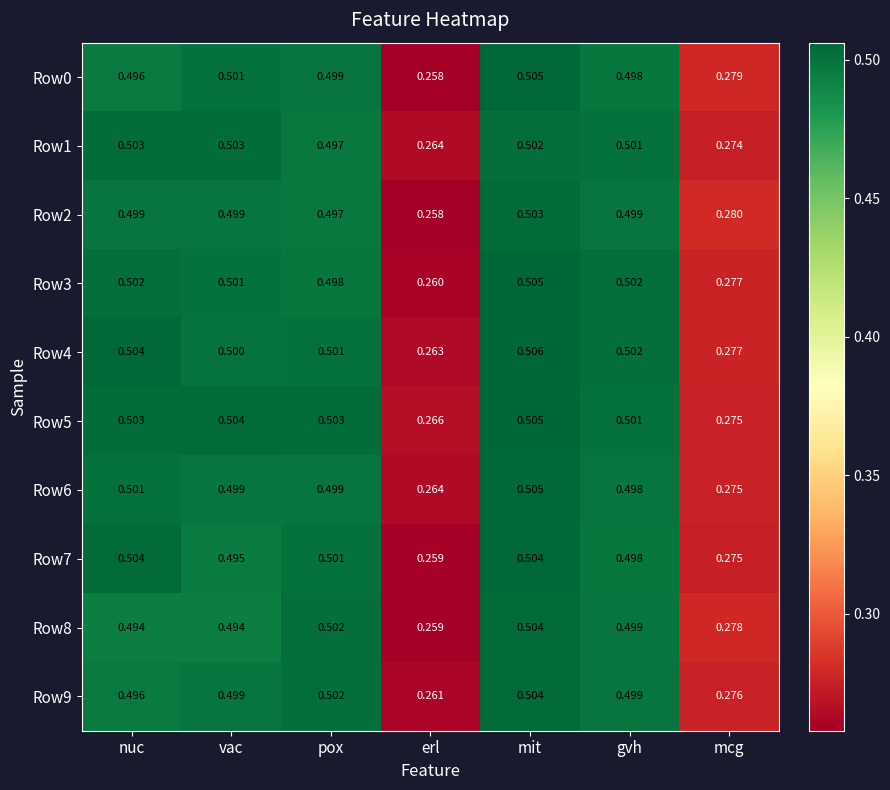

Which category has the lowest value in the Row7 series?

erl